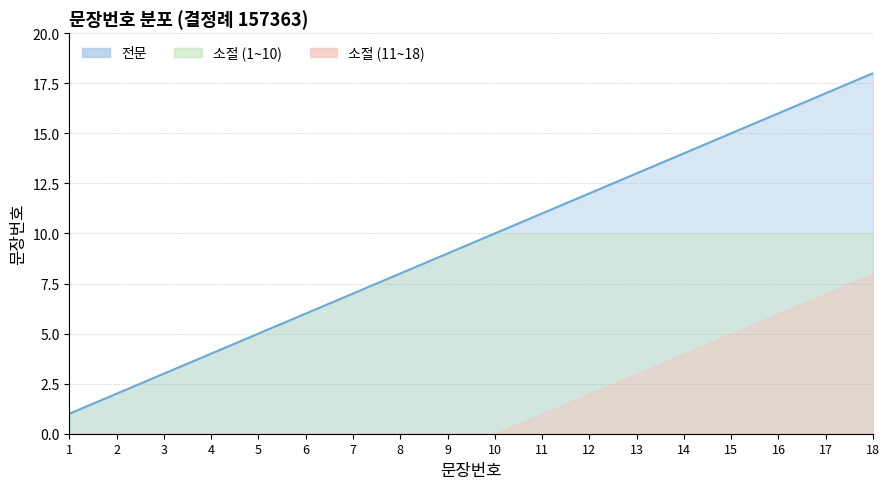

True or false: the data shows 2 at 2.

True